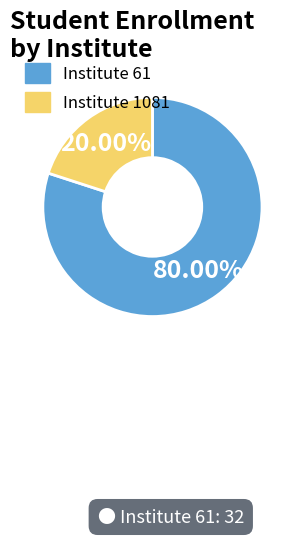

Is the sum of Institute 61 and Institute 1081 greater than half?

Yes